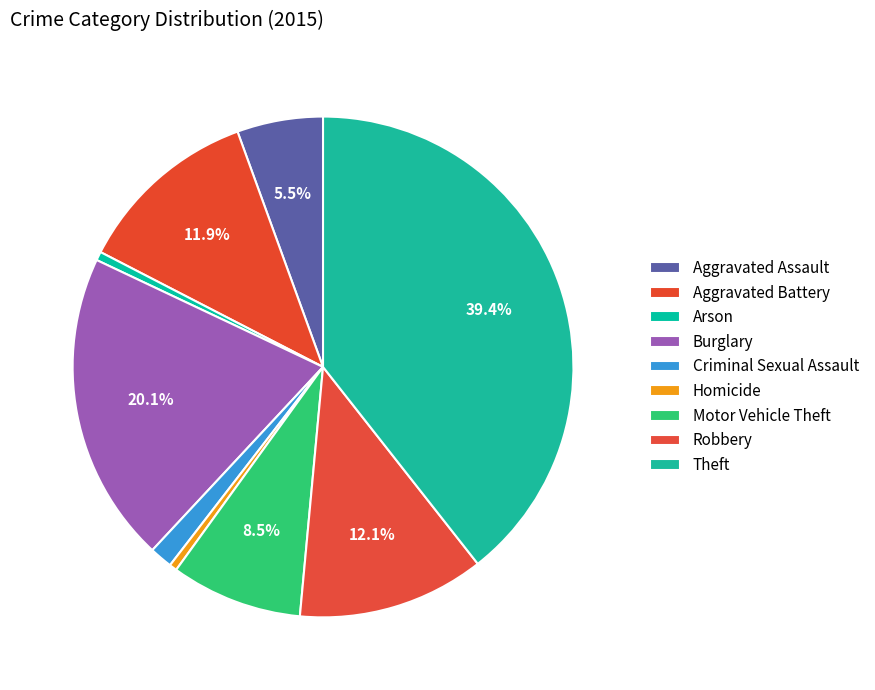

What portion of the pie excludes Motor Vehicle Theft?

91.5%